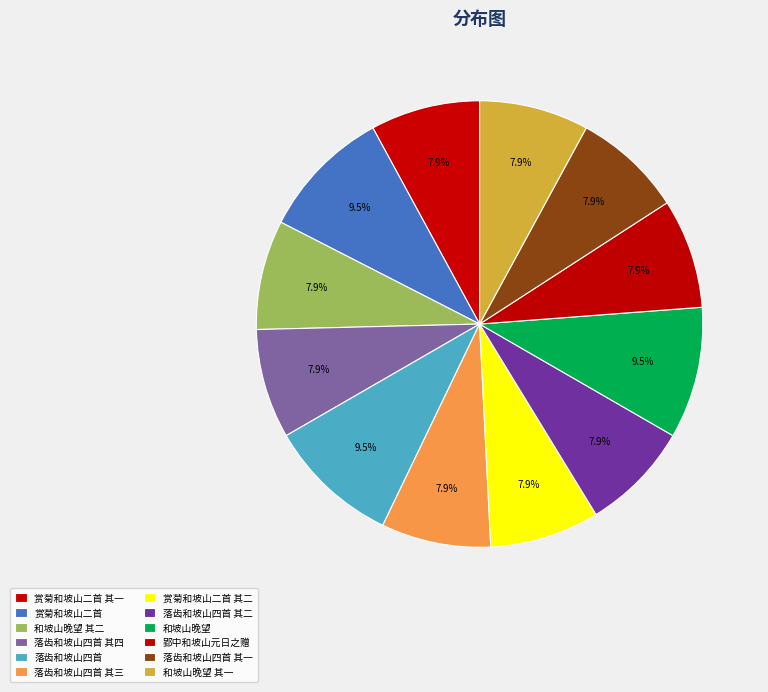

Count the number of slices in the pie.

12